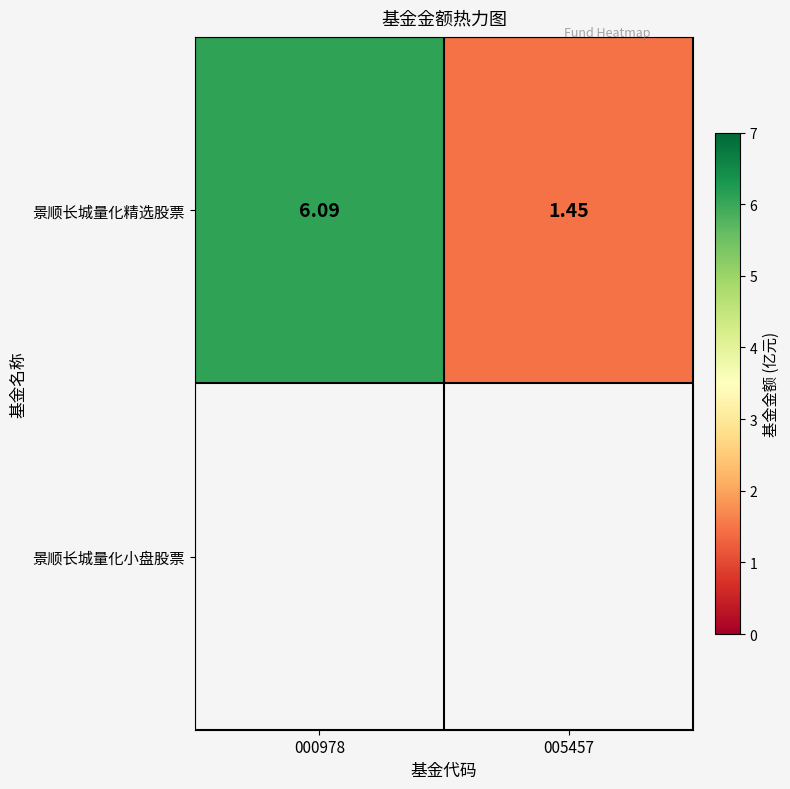

True or false: the data shows 1.4 at 005457.

True